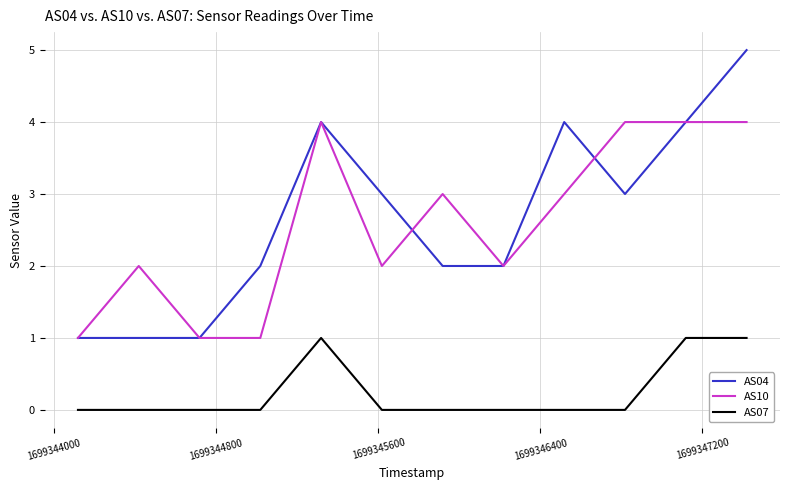

True or false: AS04 and AS07 intersect in this chart.

False